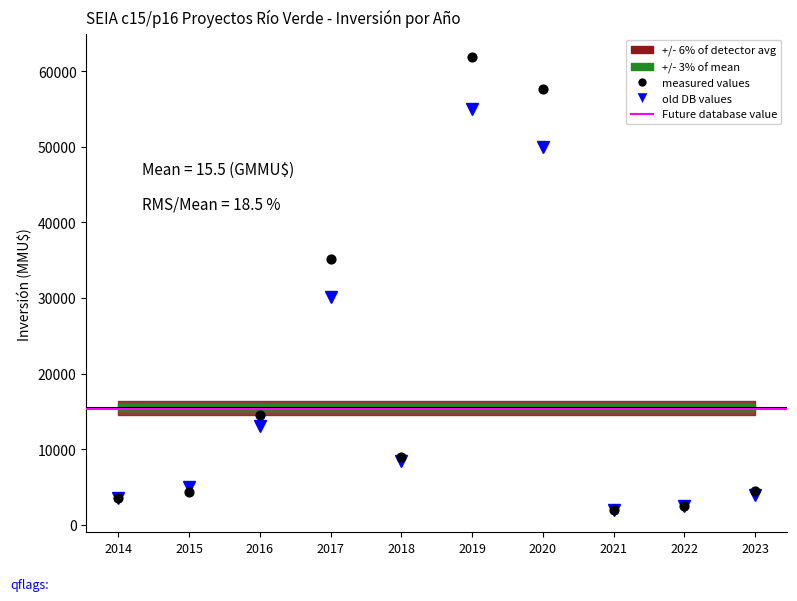

At which category is the sum across all series the highest?

2019